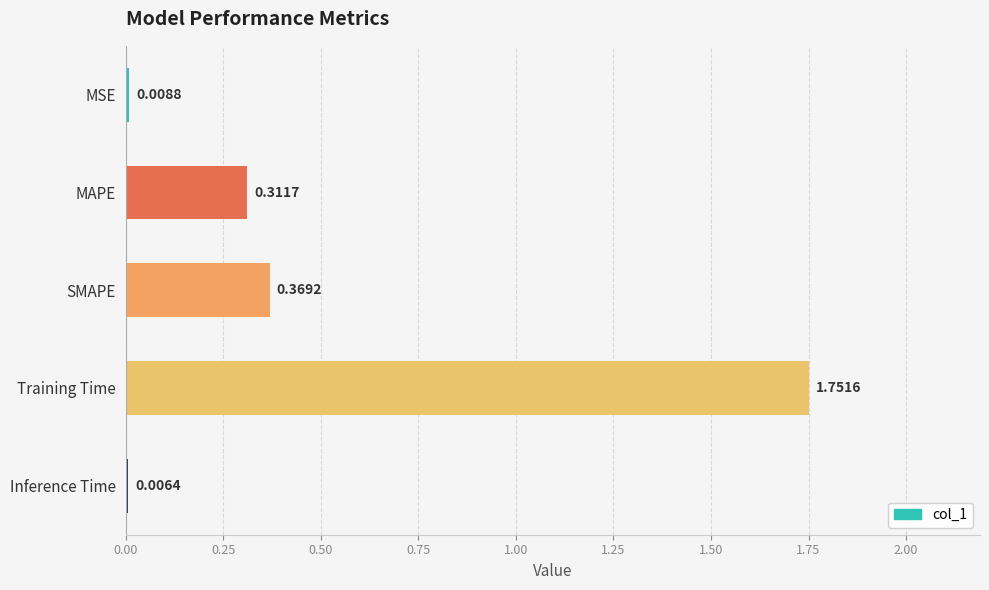

What is the average value?

0.5